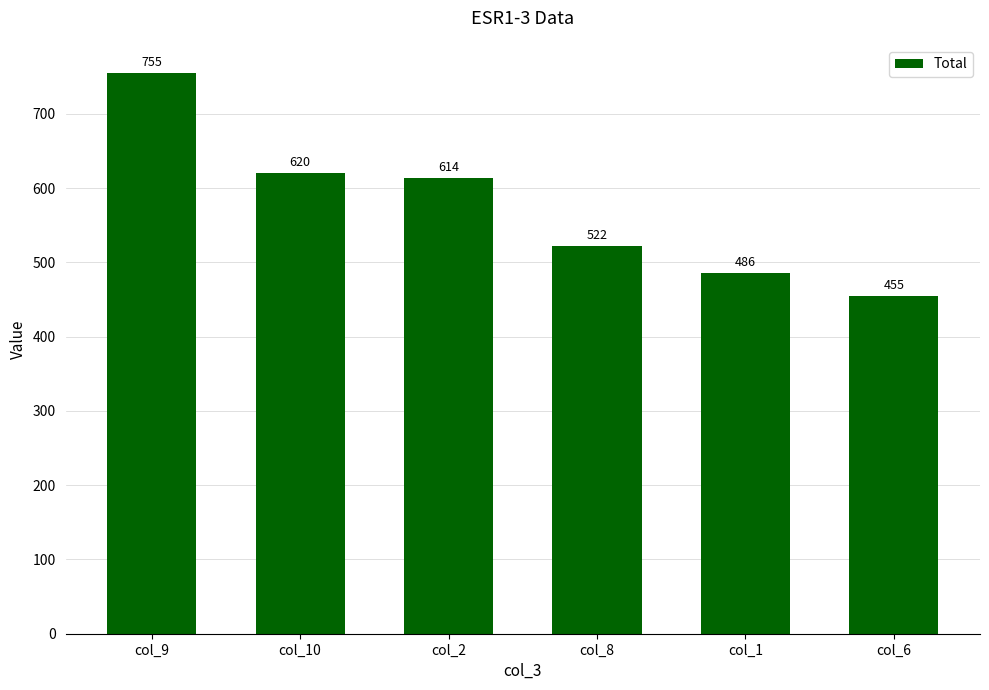

Read the value at col_1, to the nearest 10.

490